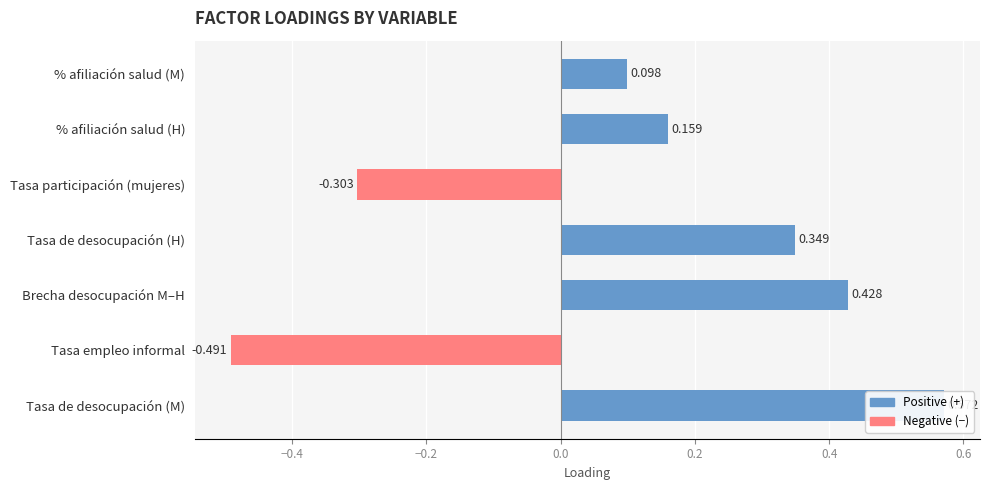

How many data points are less than 0?

2